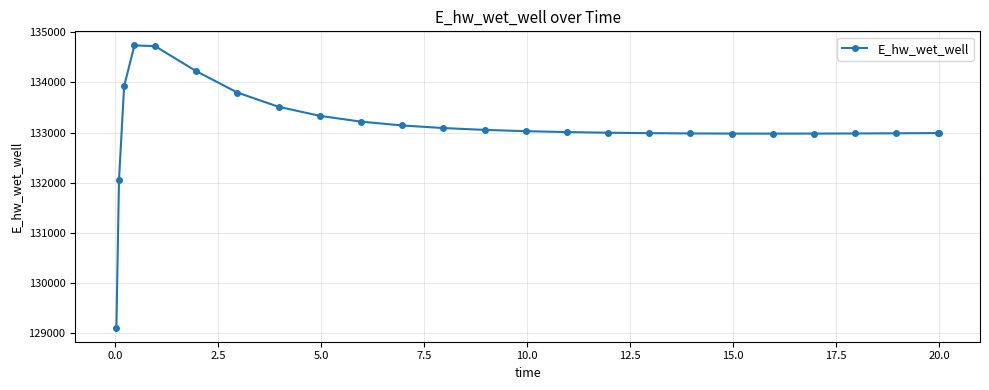

What is the difference between the second highest and second lowest values?

2677.4